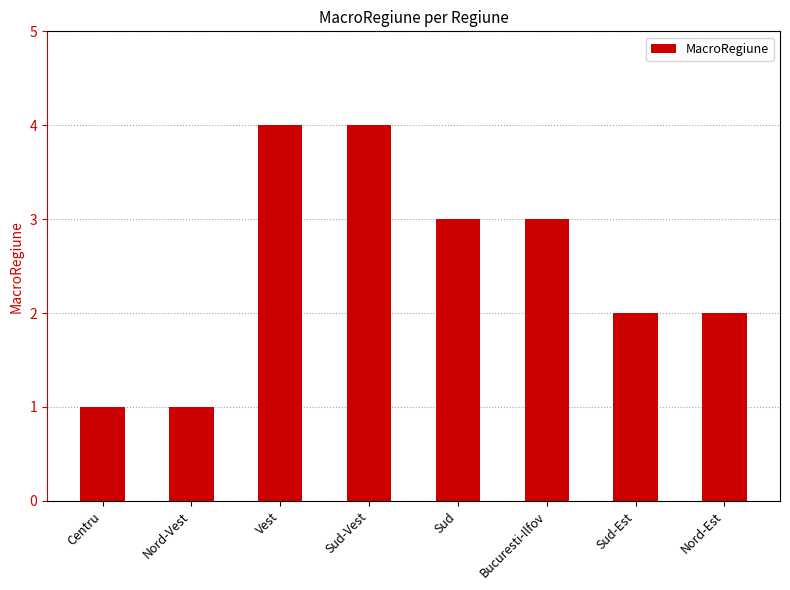

The chart shows a value of 1 at Sud-Vest. True or false?

False